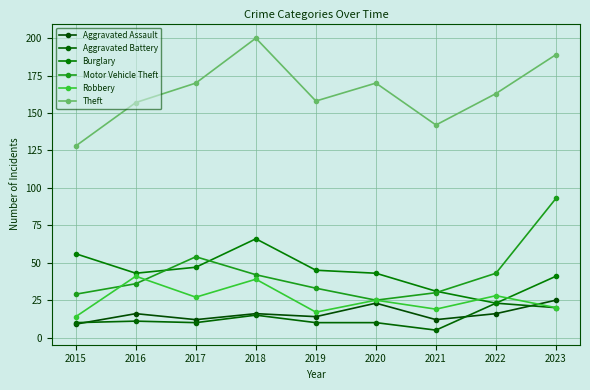

Is this an area chart (filled region under the line)?

No